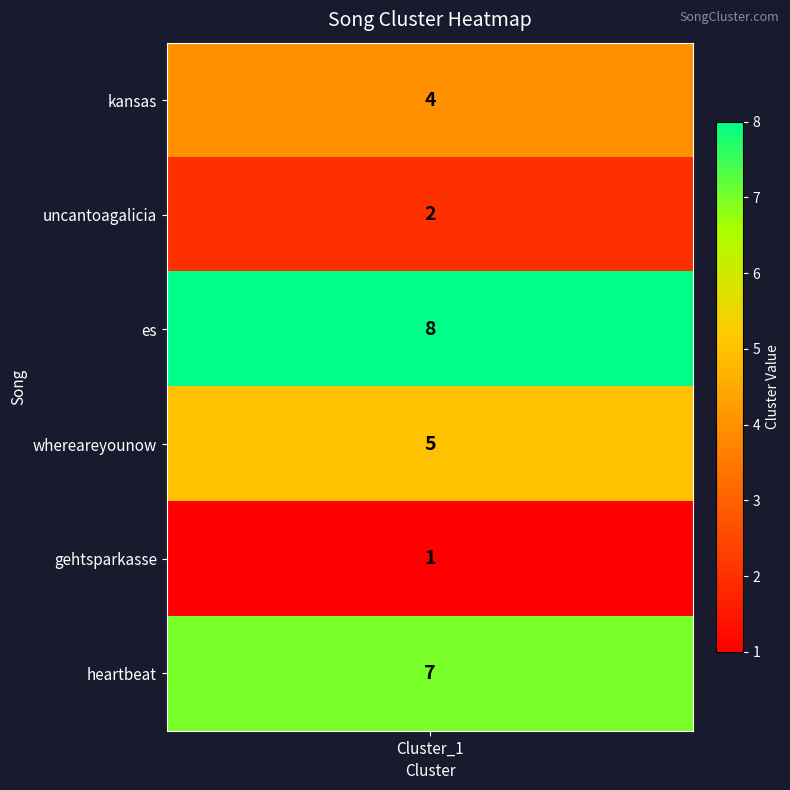

What is the difference between the second highest and minimum values?

6